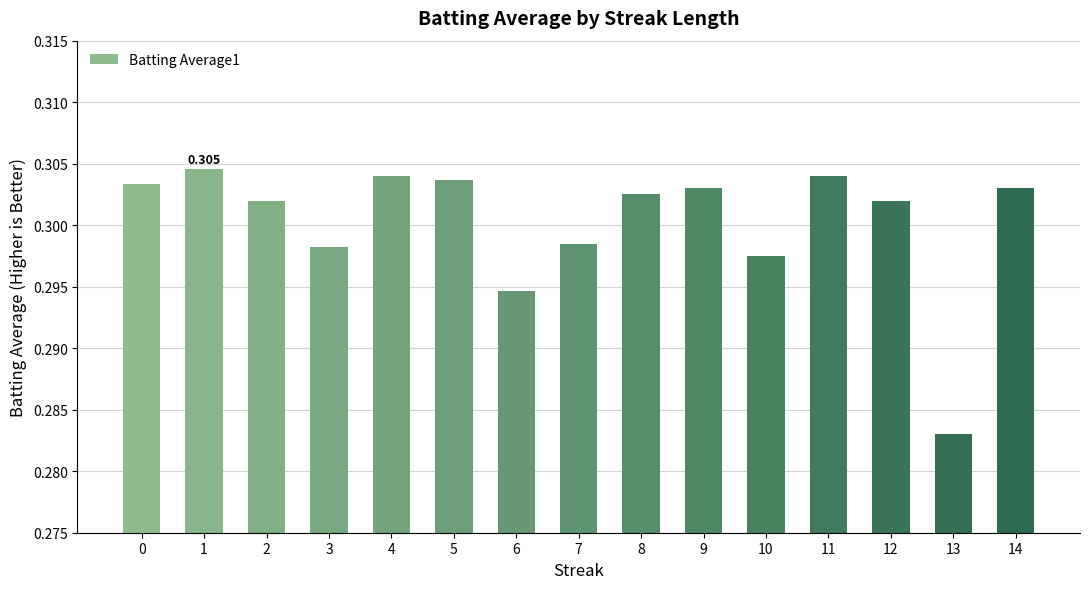

How many bars are there in total?

15